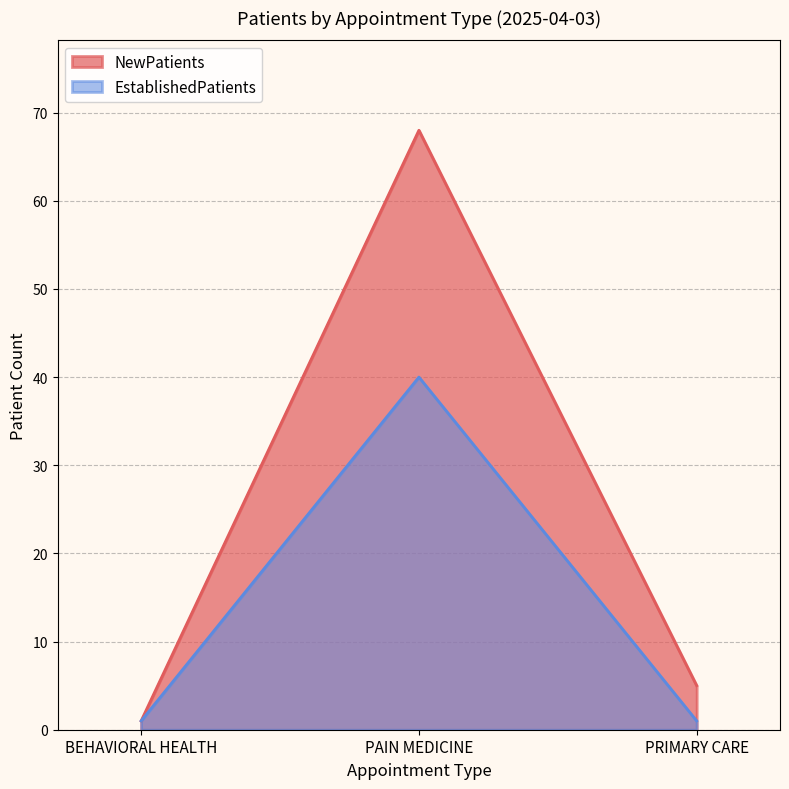

Where is NewPatients nearest to the value 34?

PRIMARY CARE